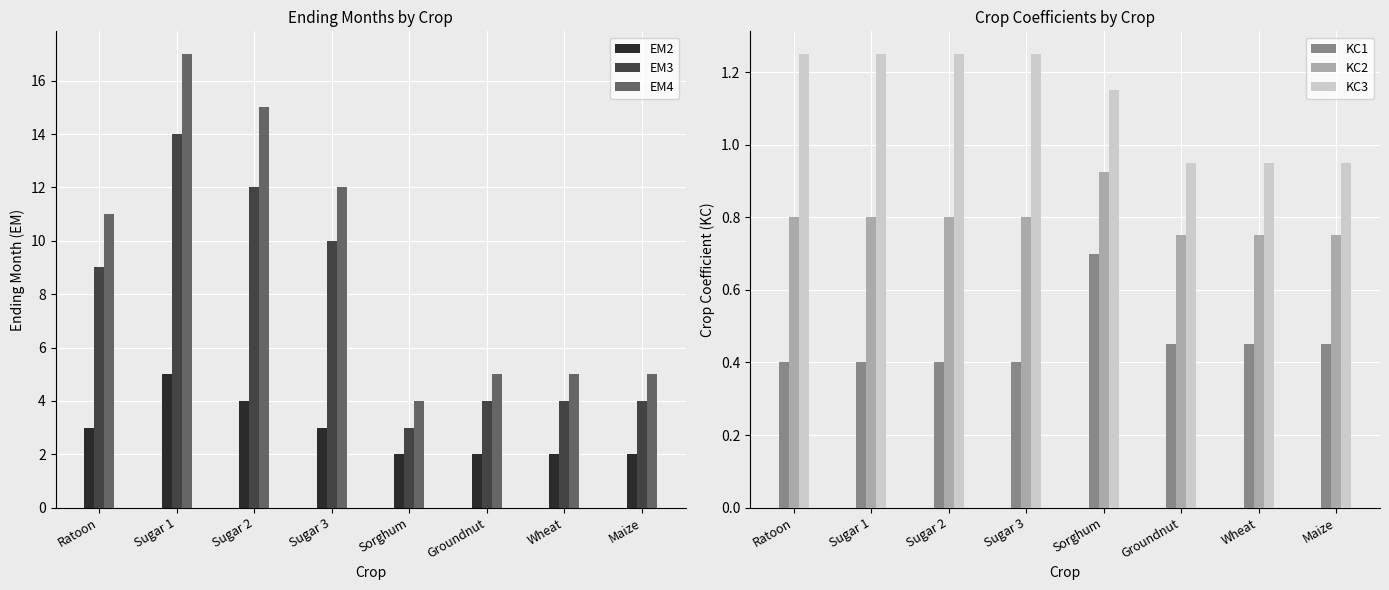

What is the sum of the EM2 values at Sugar 1 and Sugar 2?

9